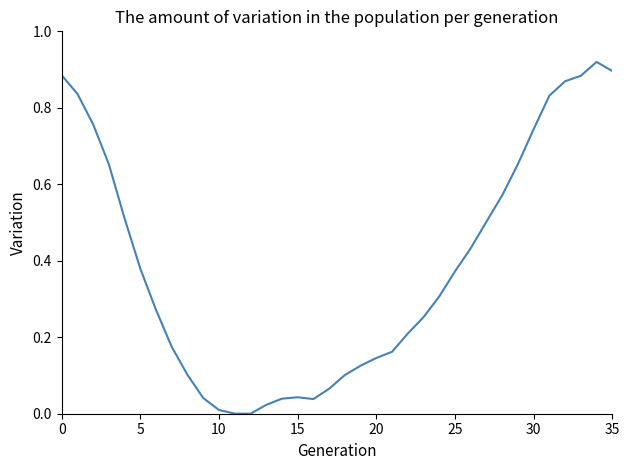

How many lines are shown in the chart?

1